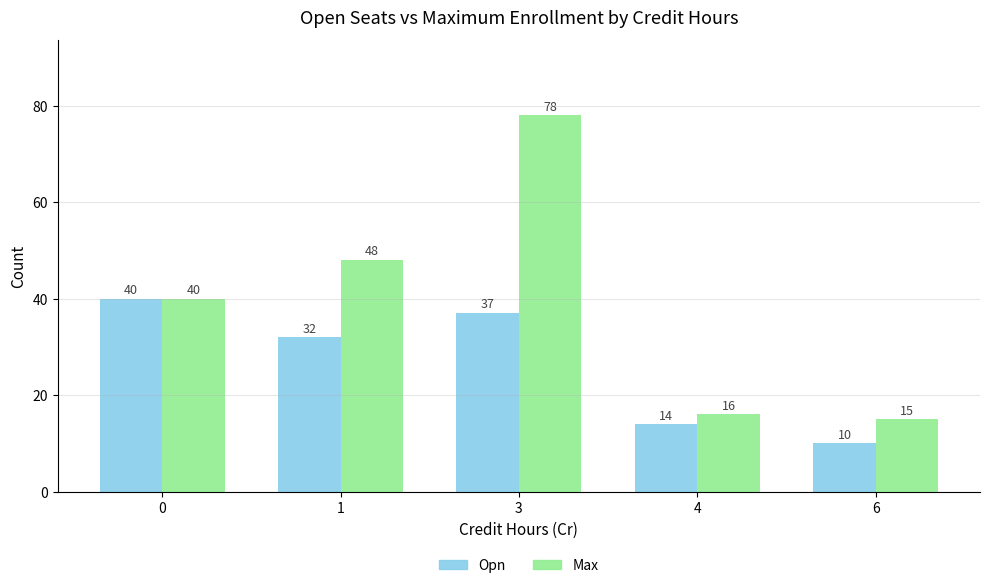

How many data points in Max are less than 40?

2